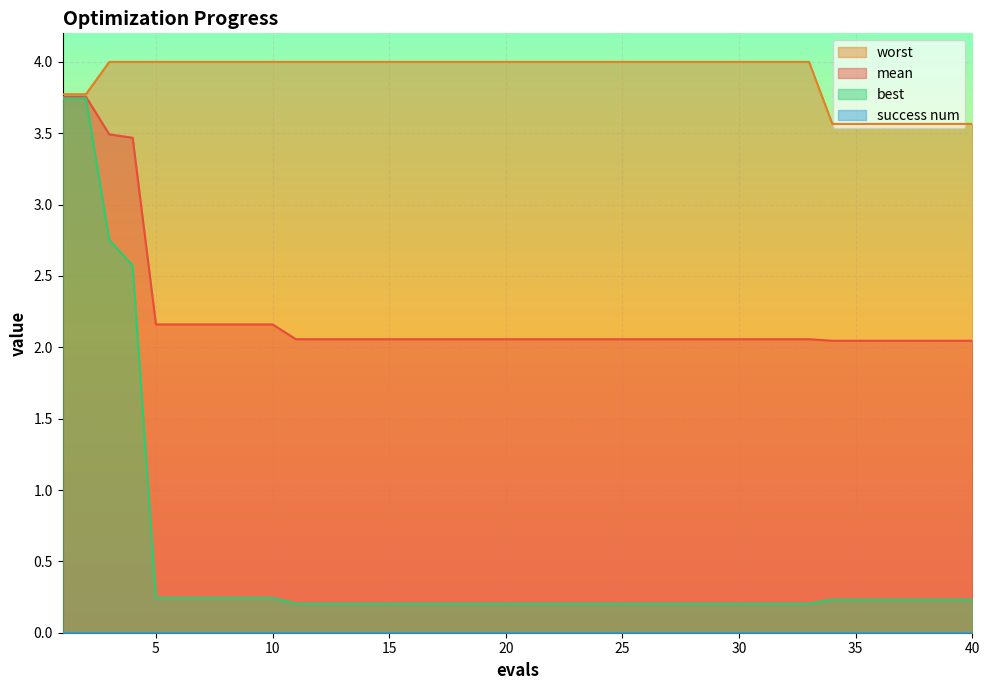

True or false: mean has a value of 1.1 at 33.

False